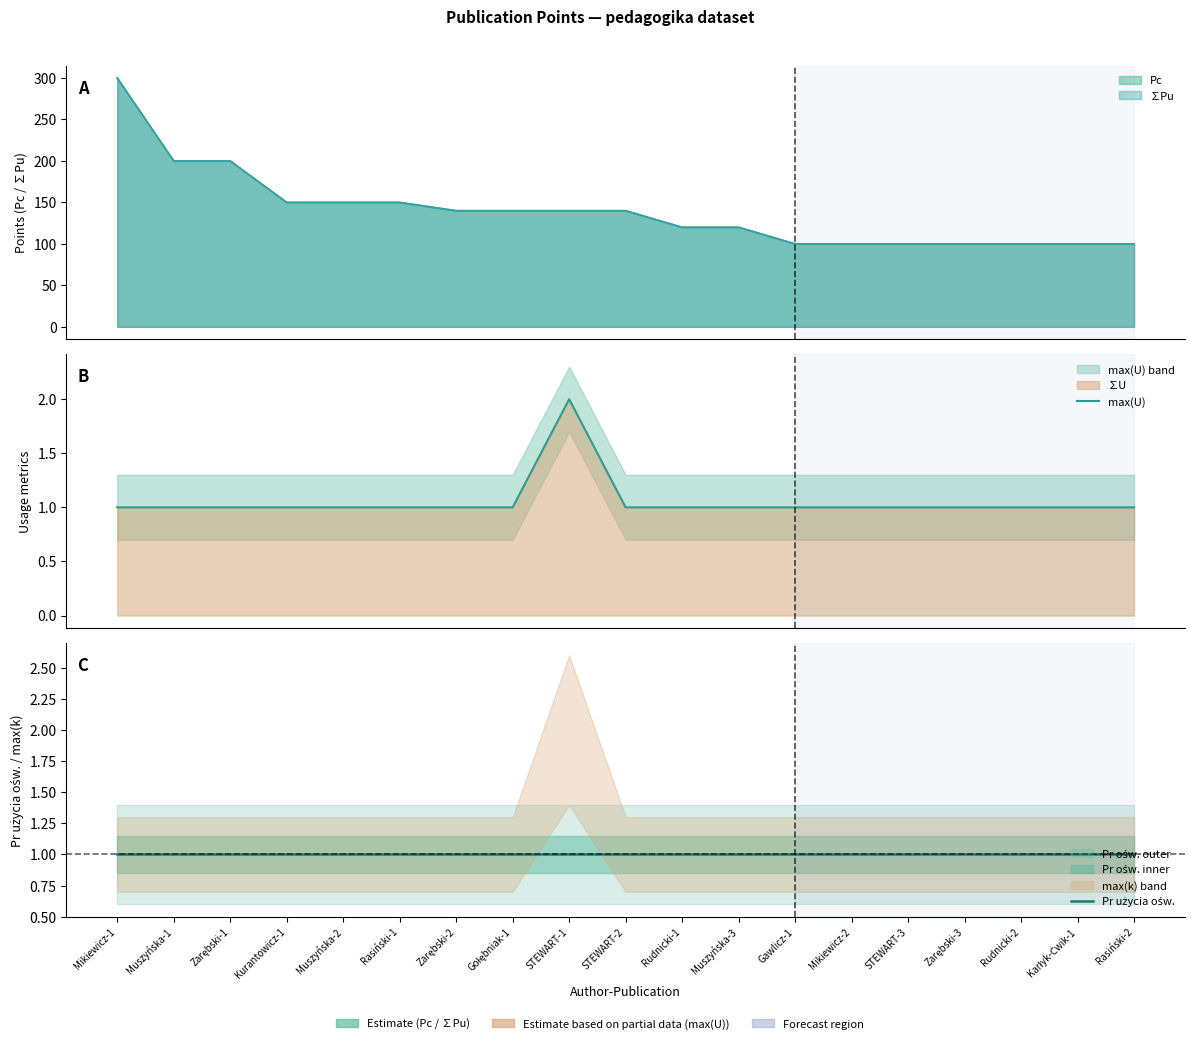

Is it true that max(U) equals 0 at Zarębski-3?

False